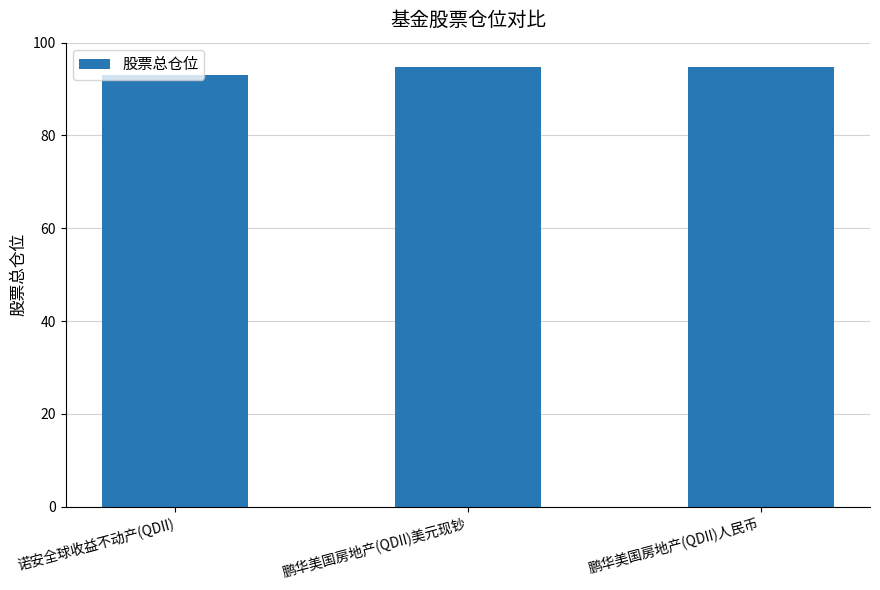

What is the label of the 2nd bar from the left?

鹏华美国房地产(QDII)美元现钞